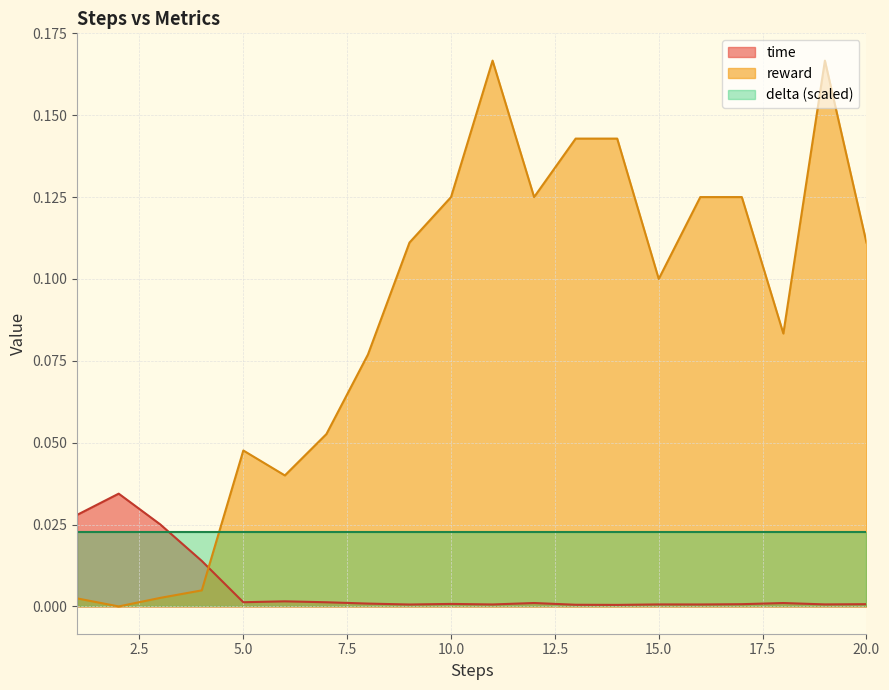

Where is the first local minimum for time?

5